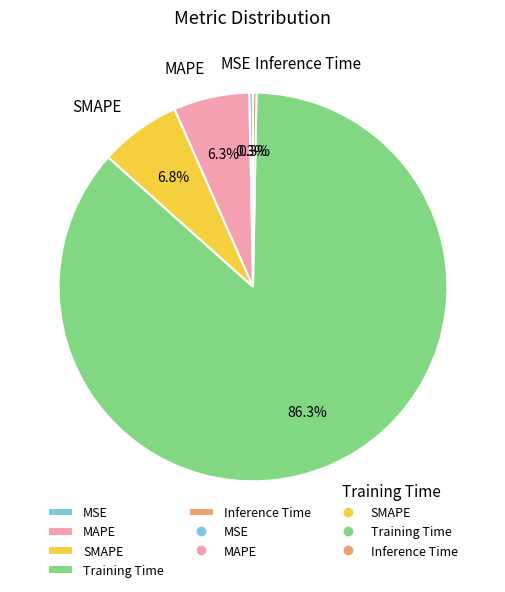

Between Training Time and MAPE, which is larger?

Training Time